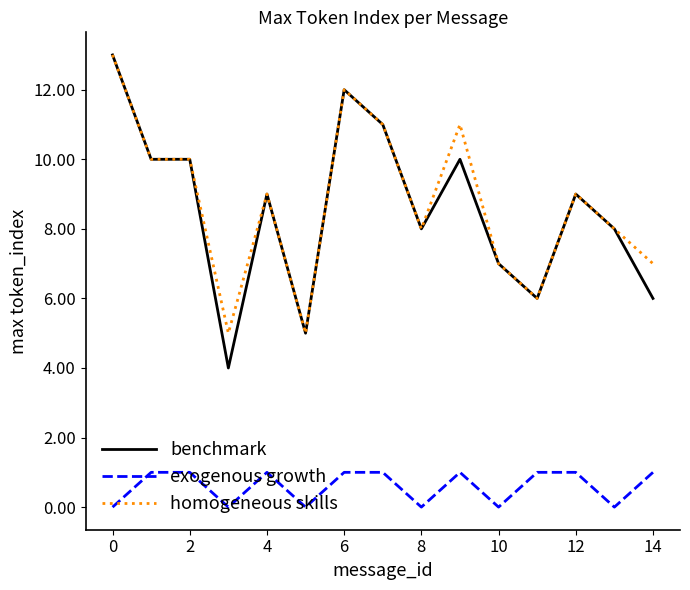

Which series has the largest range (max minus min)?

benchmark